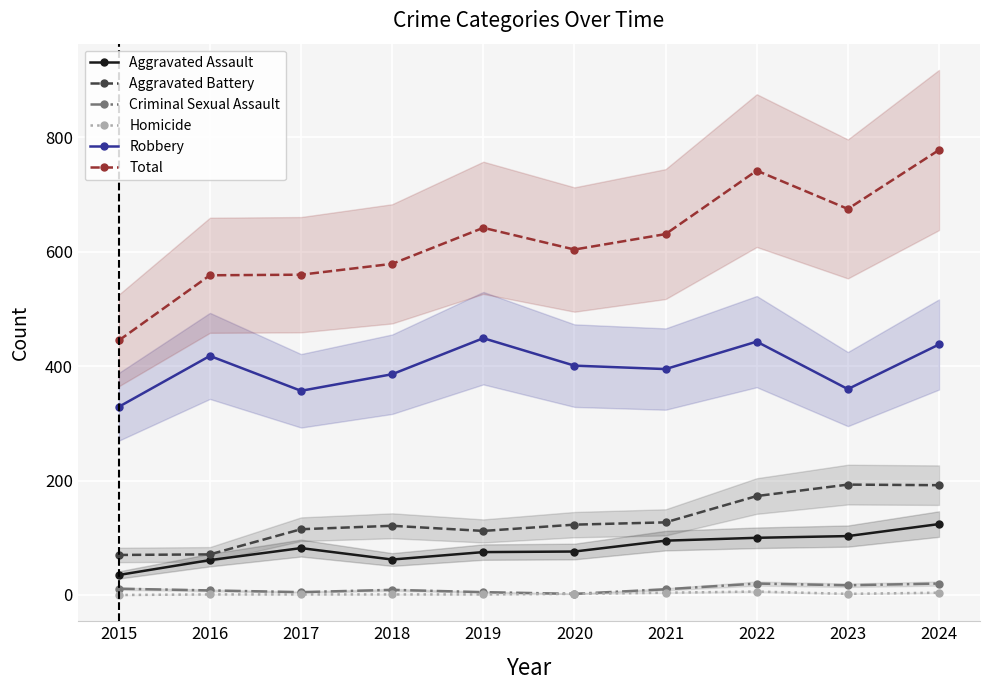

Does the chart display data point markers on the line(s)?

Yes